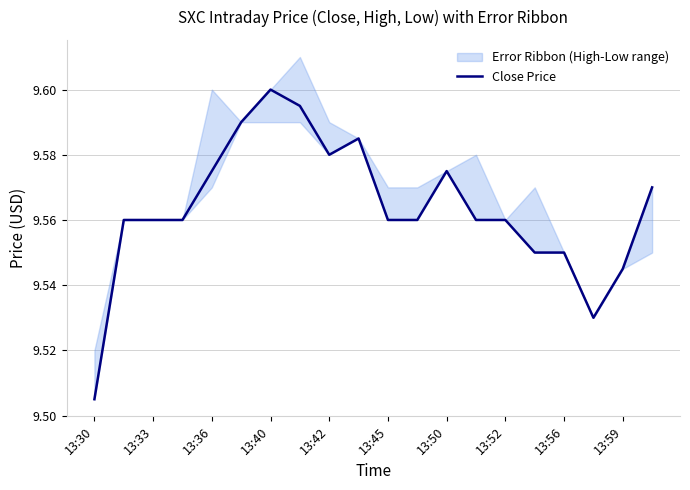

Which category has the lowest value in the Close Price series?

13:30